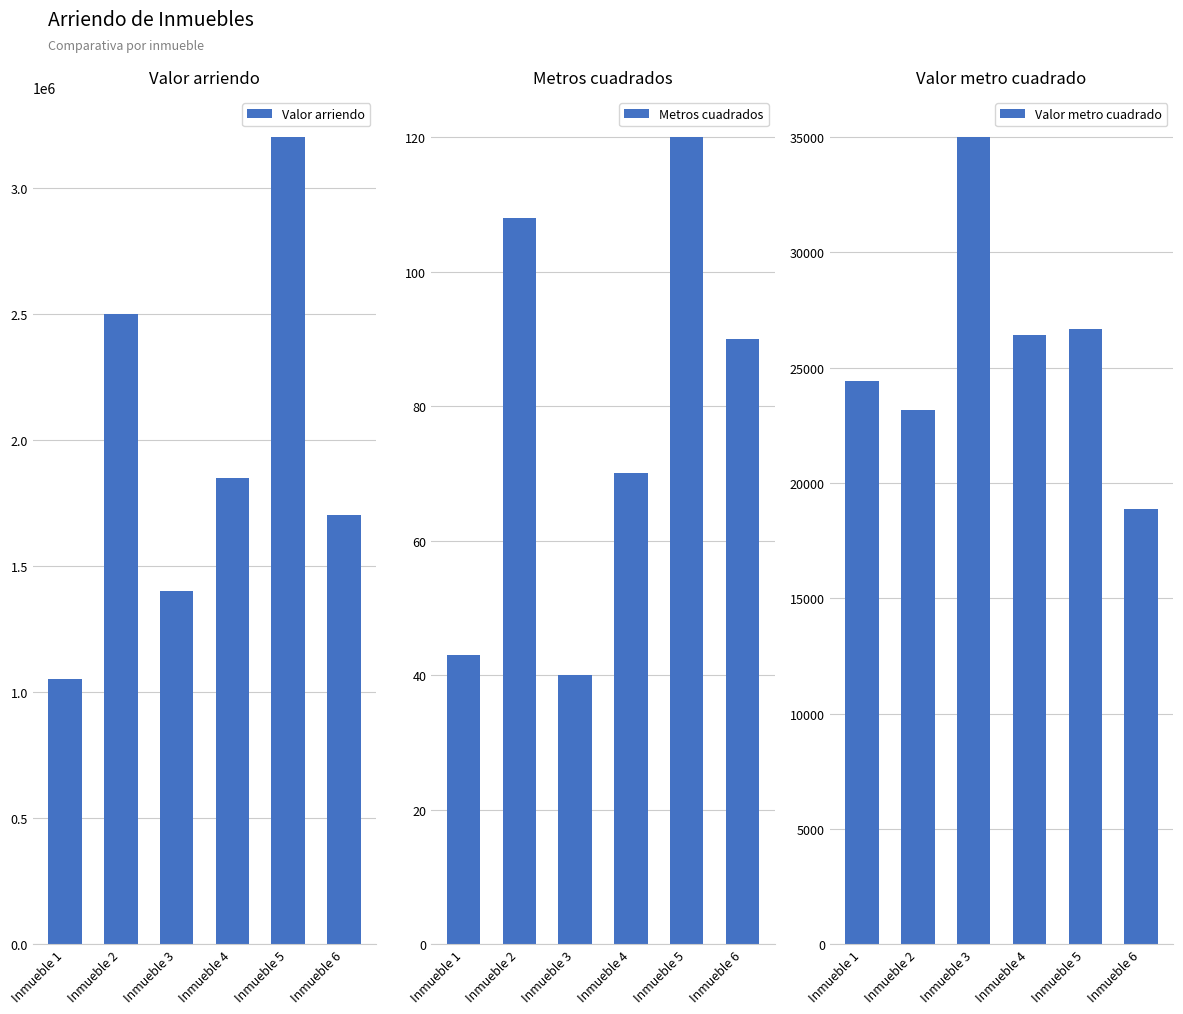

True or false: Valor arriendo has a value of 2453117.9 at Inmueble 4.

False